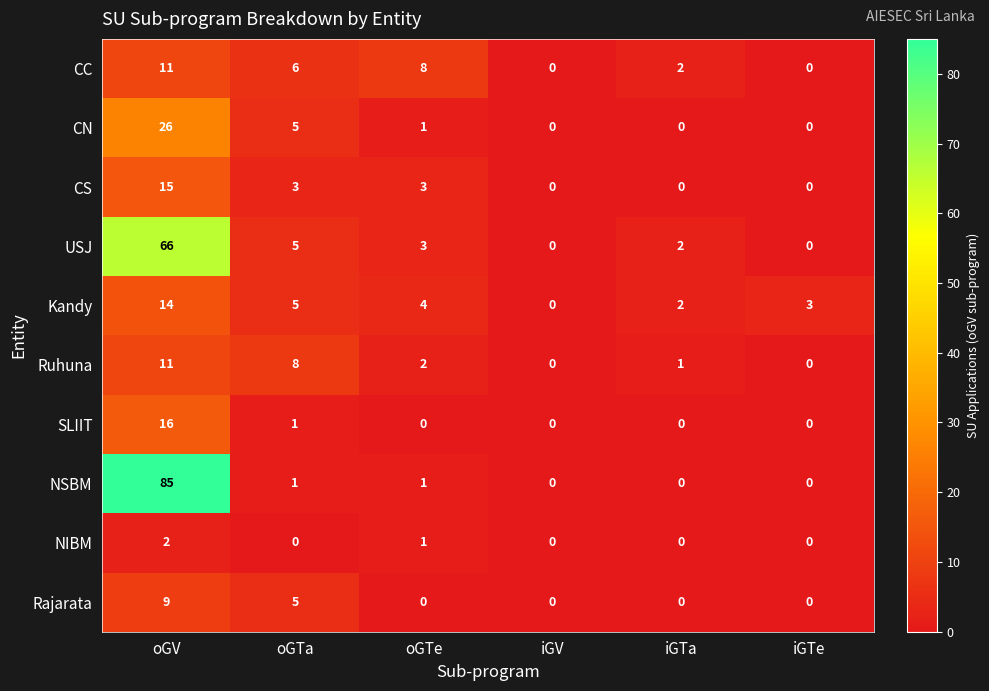

What is the total value across all series at iGTa?

7